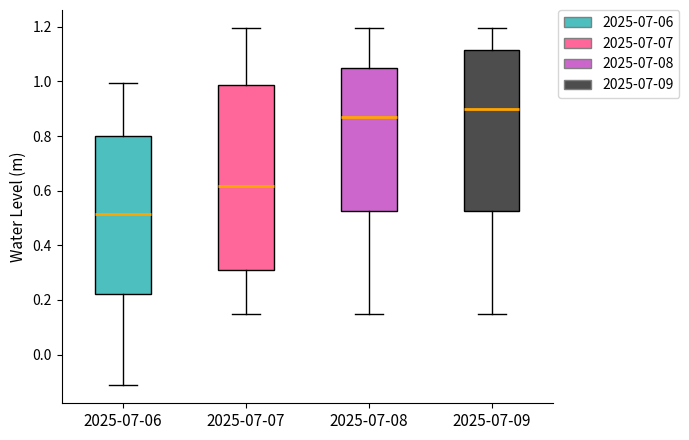

Reading left to right, transcribe this box plot: for each box, give where its median line is, the range the box spans, and where its two whiskers end, as read against the y-axis. The values are not printed on the chart, so give them approximately, as read against the axis.

2025-07-06: median 0.52, box 0.22 to 0.80, whiskers -0.12 to 1.00
2025-07-07: median 0.62, box 0.32 to 0.98, whiskers 0.14 to 1.20
2025-07-08: median 0.86, box 0.52 to 1.06, whiskers 0.14 to 1.20
2025-07-09: median 0.90, box 0.52 to 1.12, whiskers 0.14 to 1.20